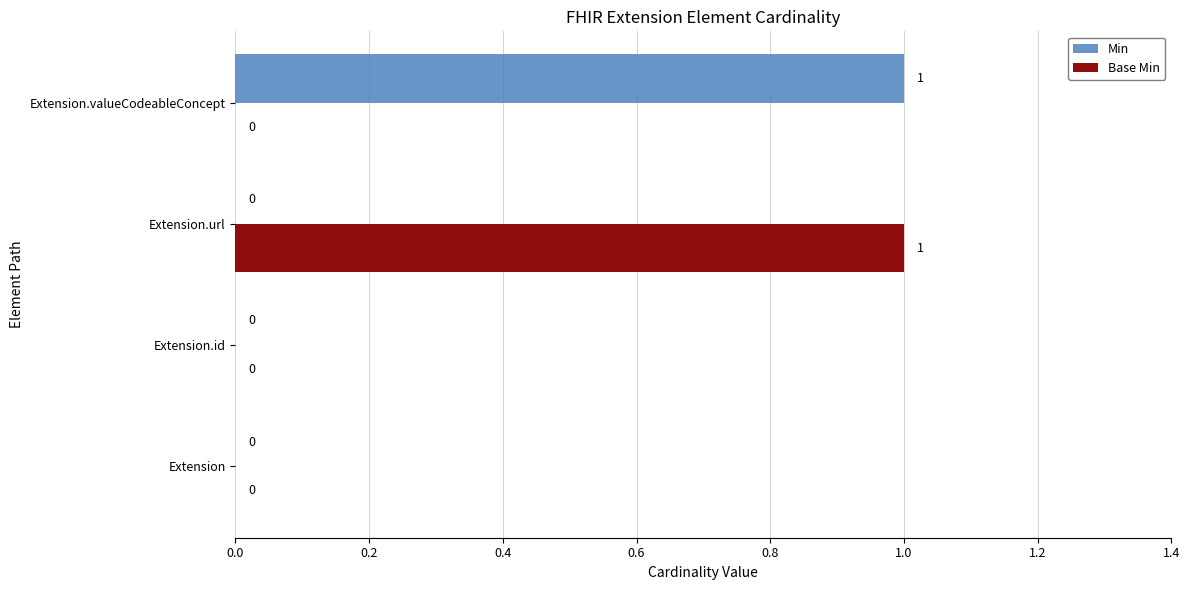

Which series changed the most between Extension.id and Extension.valueCodeableConcept?

Min